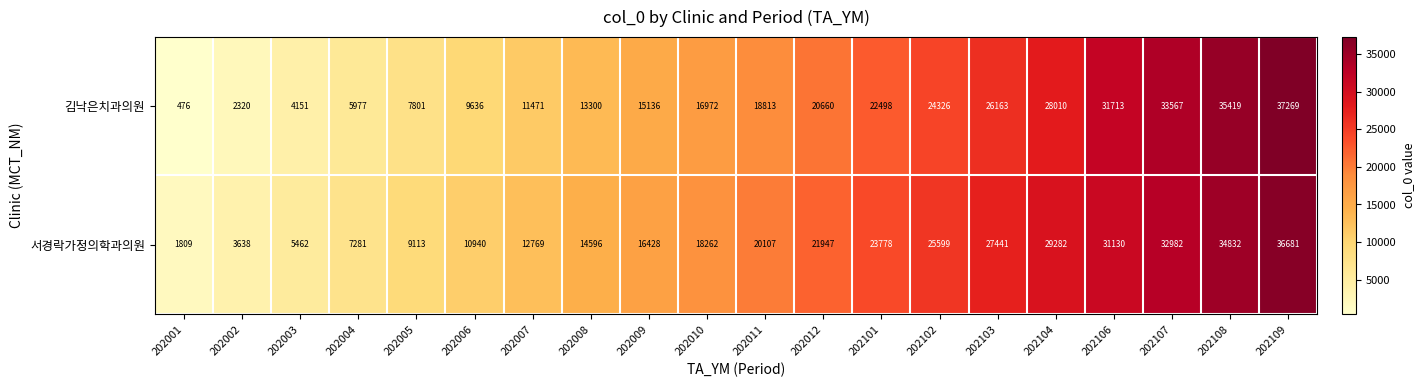

How many series are shown in this chart?

2